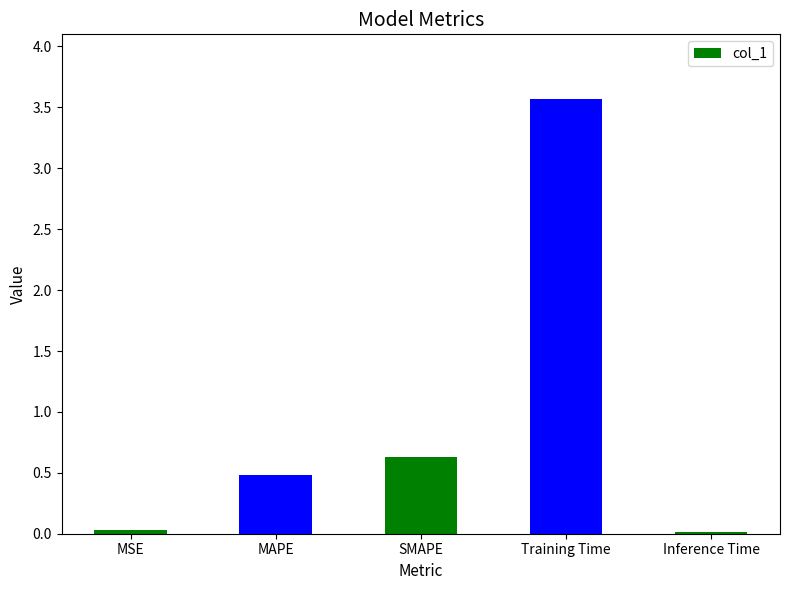

What is the difference between the maximum and minimum values?

3.6